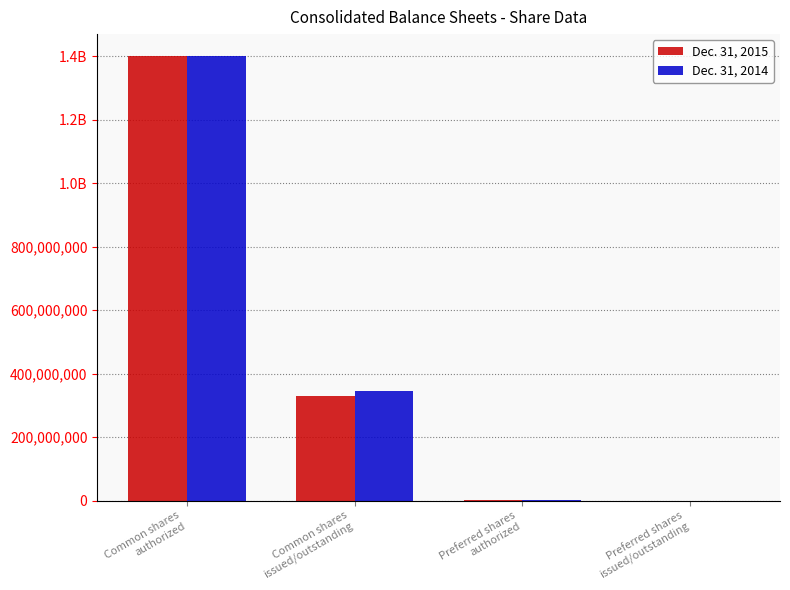

What is the label of the 2nd bar from the left?

Common shares
issued/outstanding